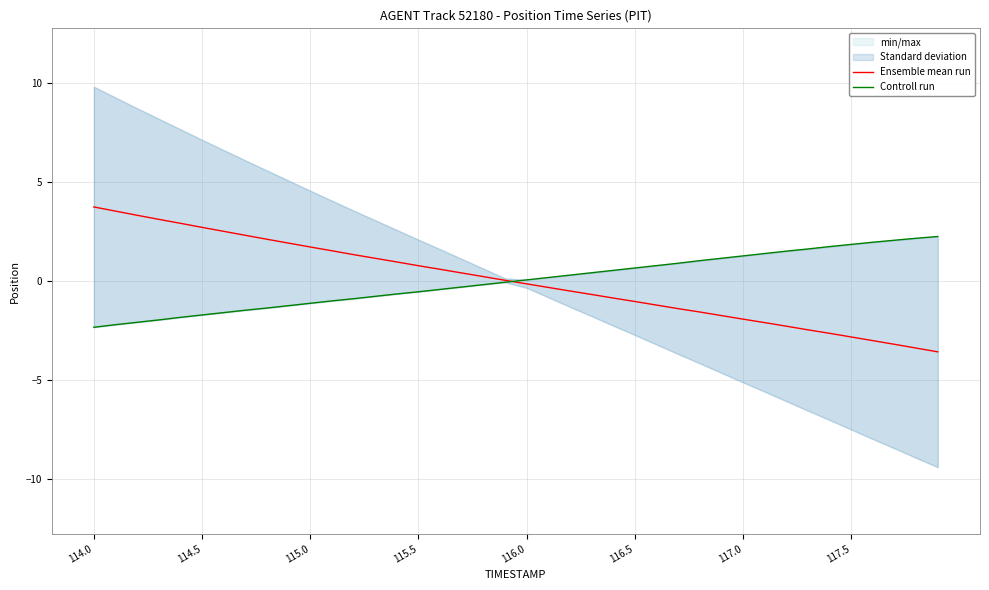

Reading right to left, what are all the values shown in this chart?

Ensemble mean run: -3.6	-3.4	-3.2	-3.0	-2.8	-2.6	-2.5	-2.3	-2.1	-1.9	-1.7	-1.6	-1.4	-1.2	-1.0	-0.9	-0.7	-0.5	-0.3	-0.1	0.0	0.2	0.4	0.6	0.8	1.0	1.1	1.3	1.5	1.7	1.9	2.1	2.3	2.5	2.7	2.9	3.1	3.3	3.5	3.7
Controll run: 2.2	2.2	2.1	2.0	1.8	1.7	1.6	1.5	1.4	1.3	1.1	1.0	0.9	0.8	0.7	0.5	0.4	0.3	0.2	0.1	-0.1	-0.2	-0.3	-0.4	-0.5	-0.7	-0.8	-0.9	-1.0	-1.1	-1.2	-1.4	-1.5	-1.6	-1.7	-1.8	-2.0	-2.1	-2.2	-2.3